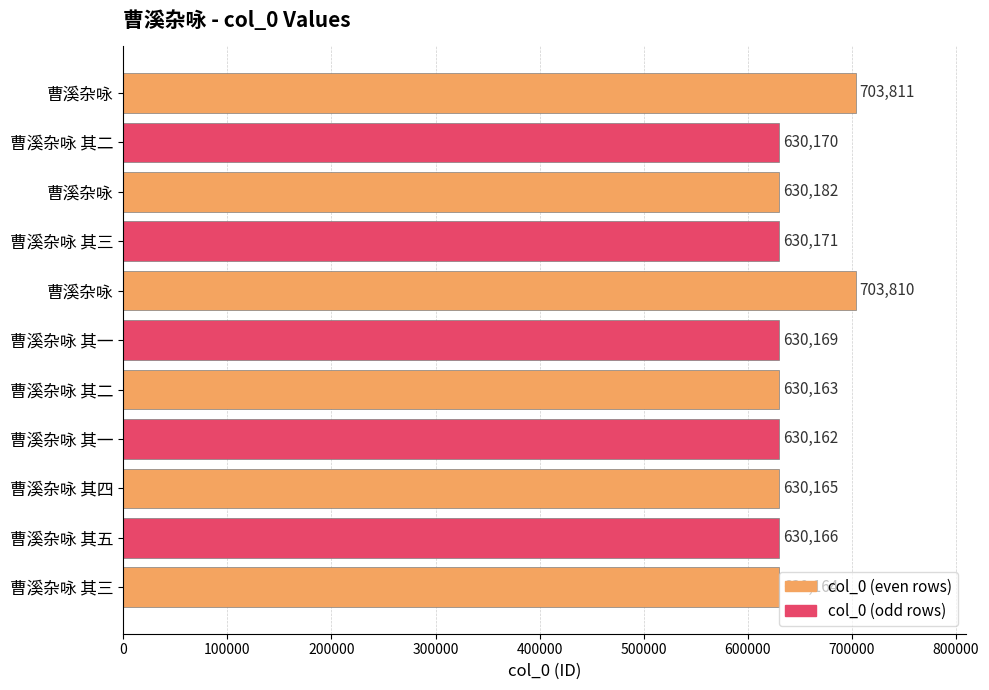

Does the chart contain any negative values?

No